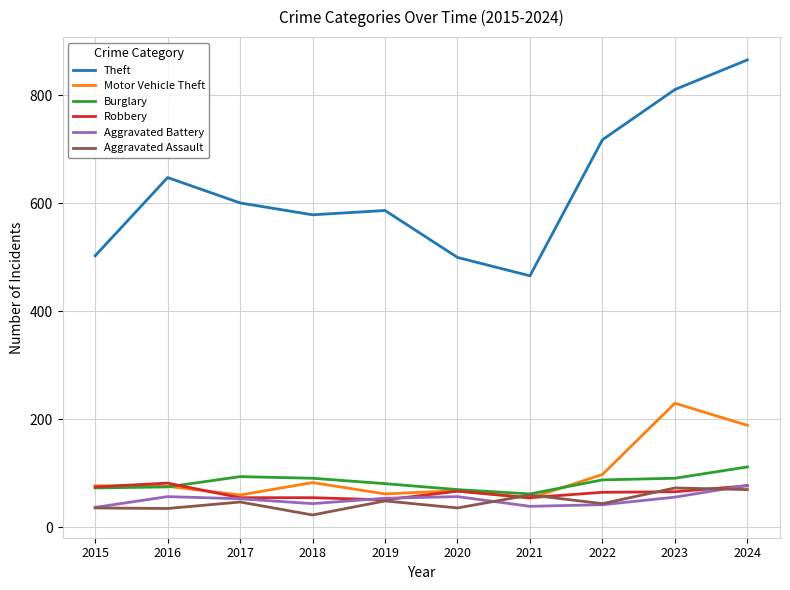

The value of Motor Vehicle Theft at 2015 is 110. True or false?

False